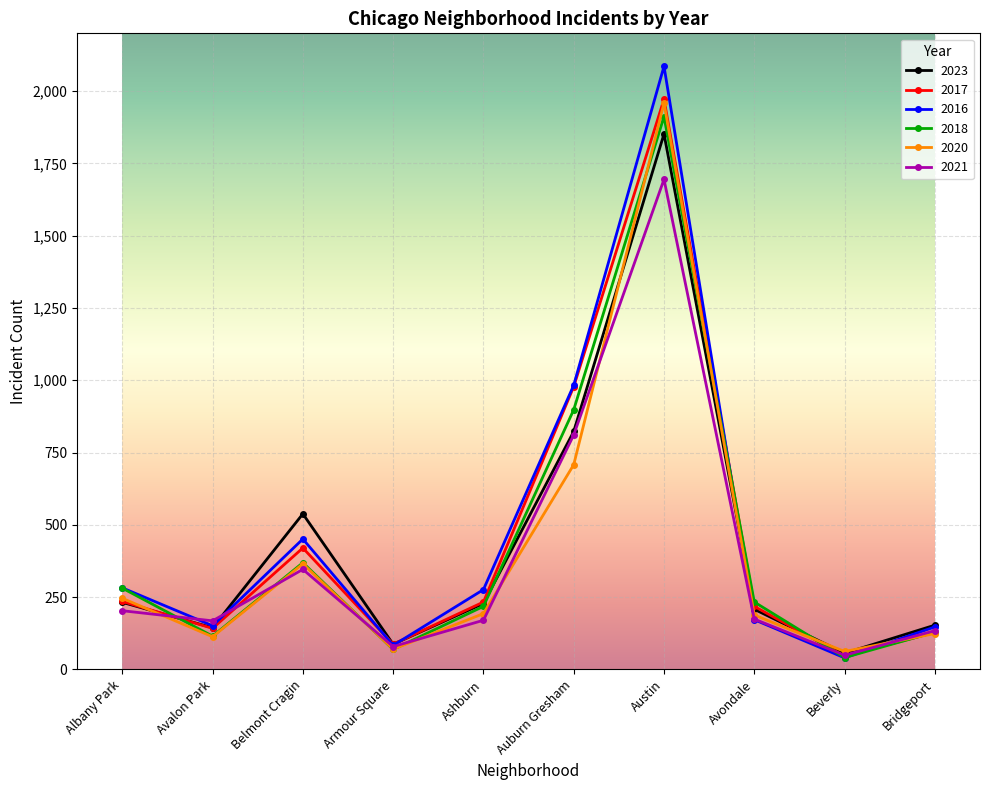

What is the label of the 9th point from the right?

Avalon Park